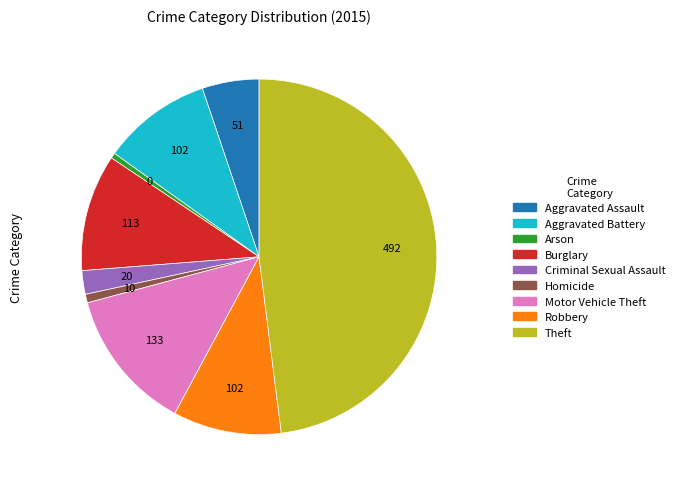

How many slices are in this pie chart?

9